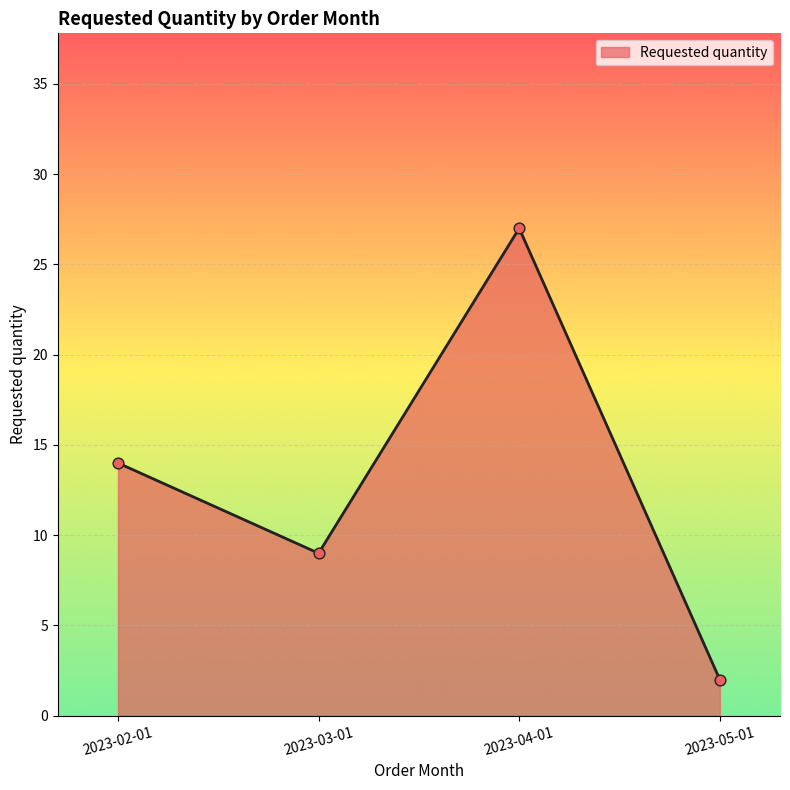

What is the ratio of the value at 2023-04-01 to the value at 2023-05-01?

13.5